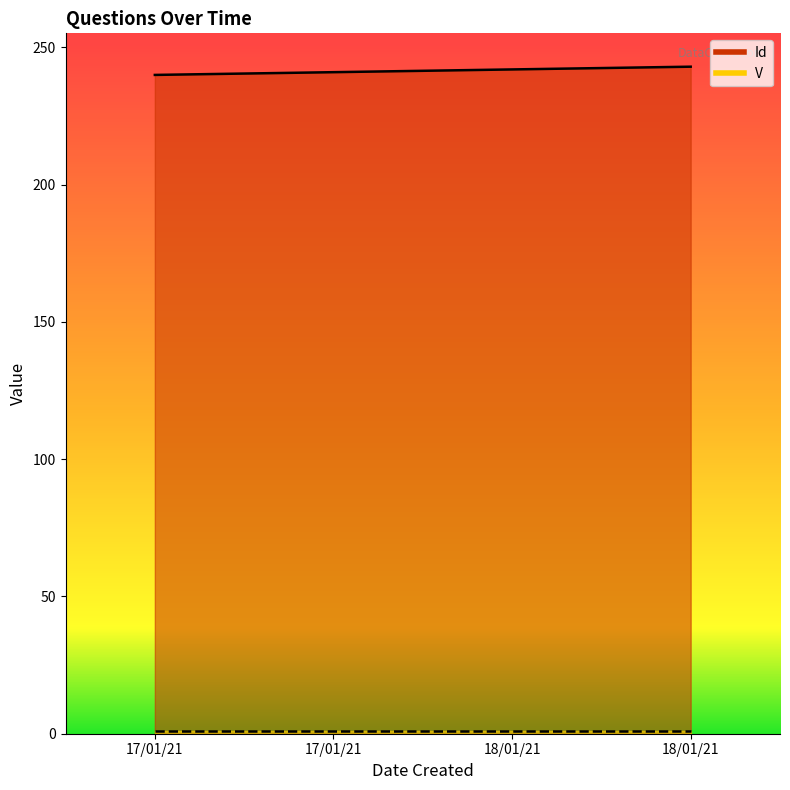

Reading right to left, extract all data points from this chart.

18/01/21=243	18/01/21=242	17/01/21=241	17/01/21=240